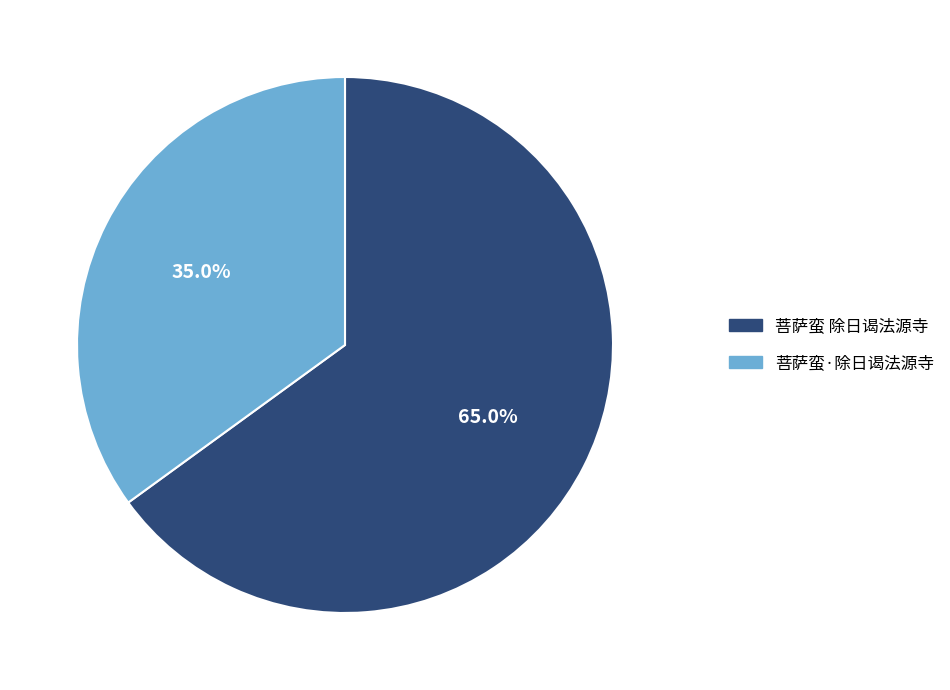

How many slices are in this pie chart?

2